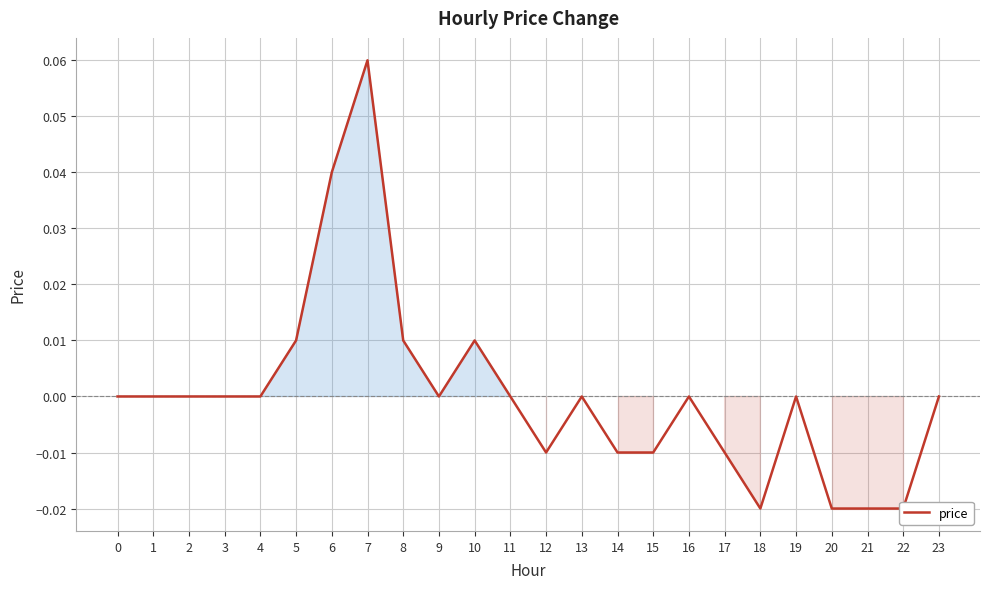

List the labels in order of value, smallest first.

18, 20, 21, 22, 12, 14, 15, 17, 0, 1, 2, 3, 4, 9, 11, 13, 16, 19, 23, 5, 8, 10, 6, 7